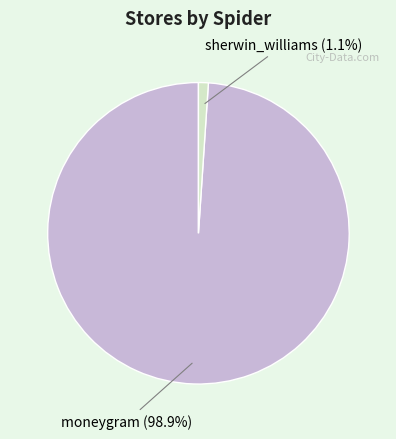

What is the smallest slice in the pie chart?

sherwin_williams